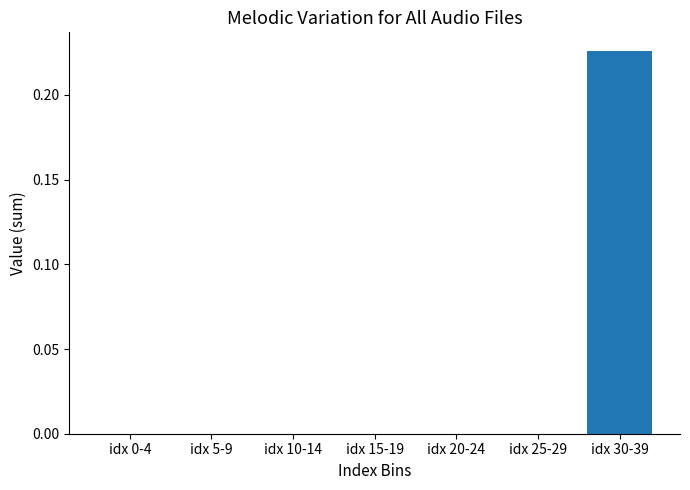

Are the bars horizontal?

No